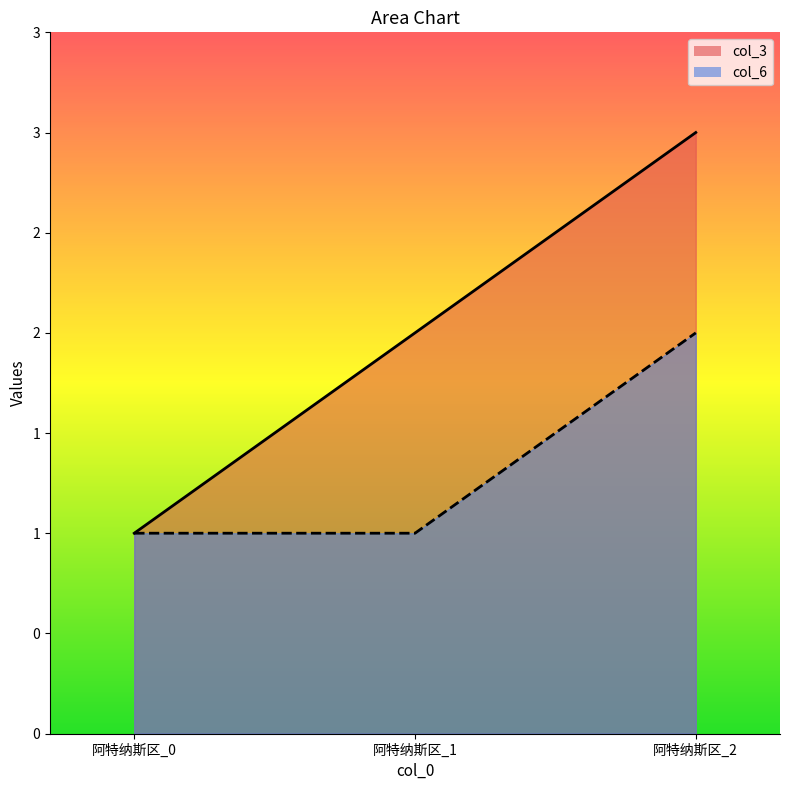

Which has a higher value, 阿特纳斯区_2 or 阿特纳斯区_0?

阿特纳斯区_2